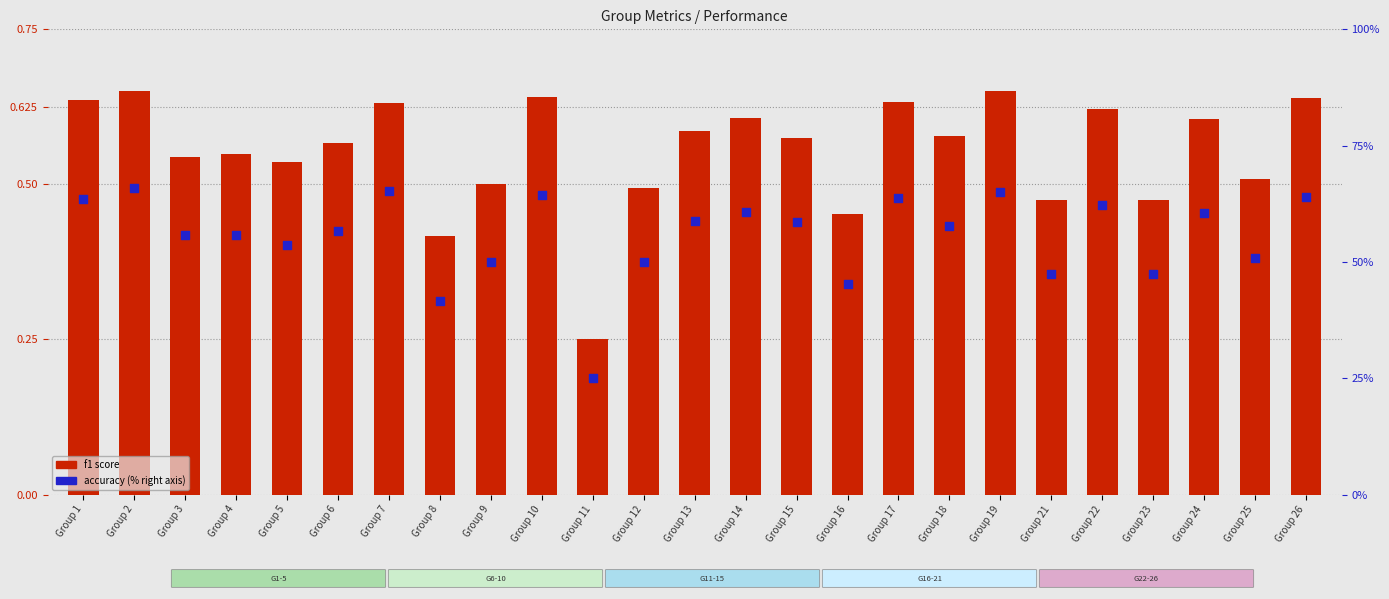

Which series contains the lowest Y value?

f1 score